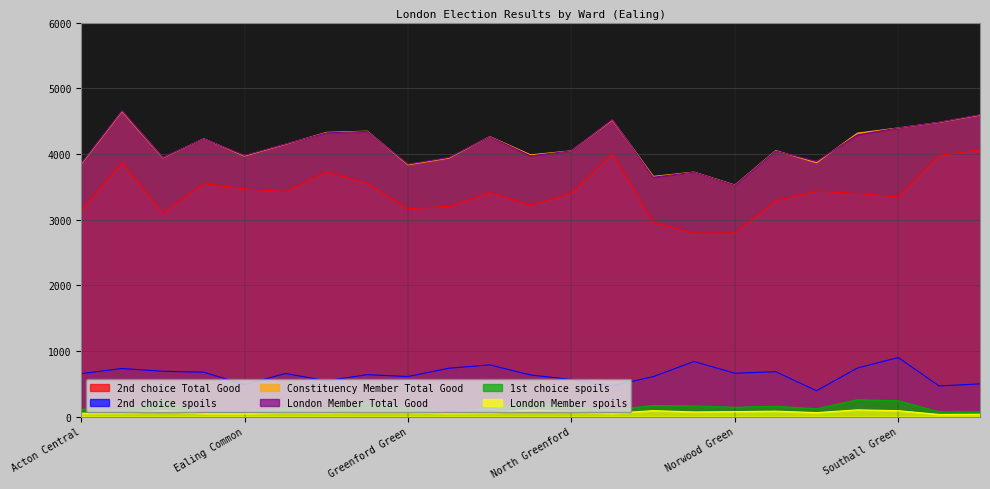

What is the sum of the 1st choice spoils values at Southall Green and Acton Central?

353